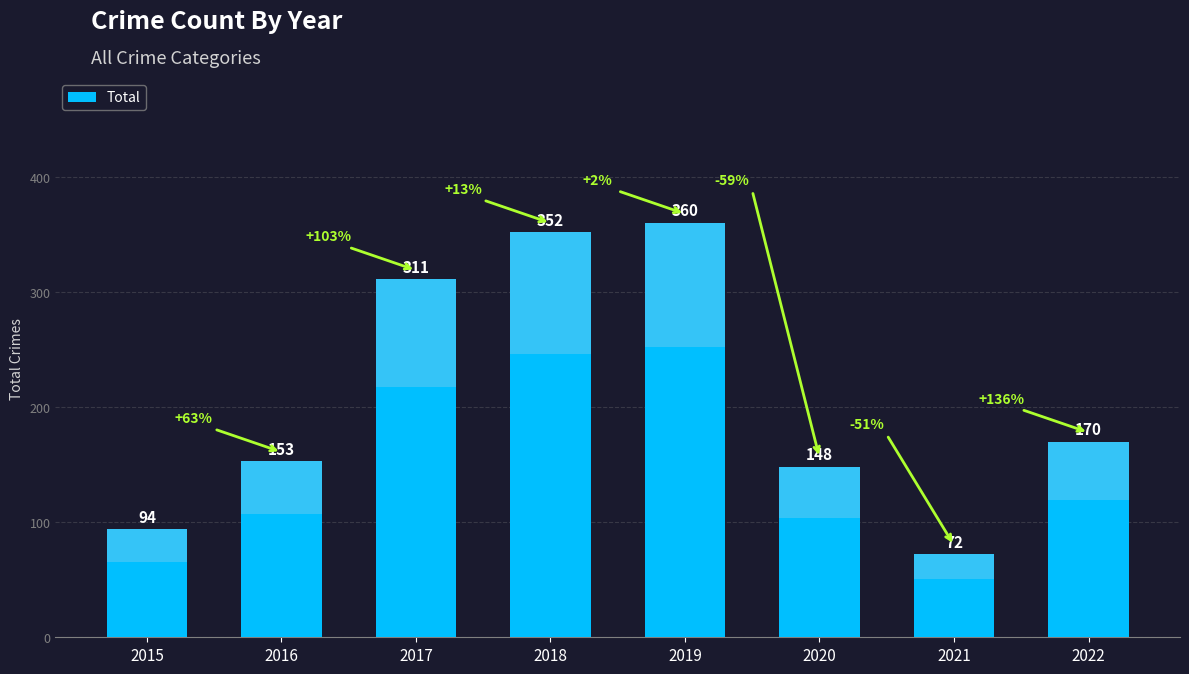

Count the number of values greater than 170.

3